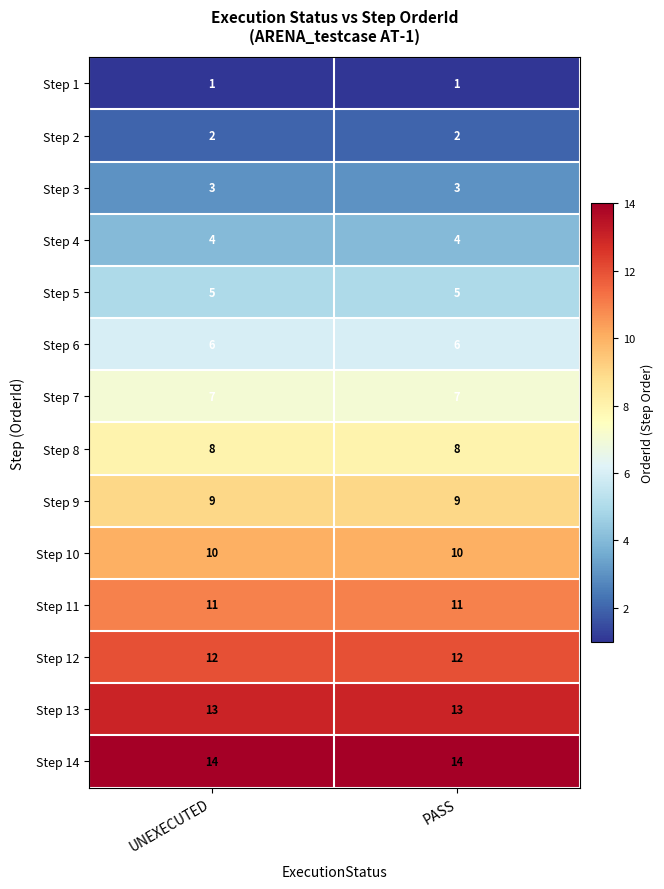

At how many categories does at least one series exceed 9?

2